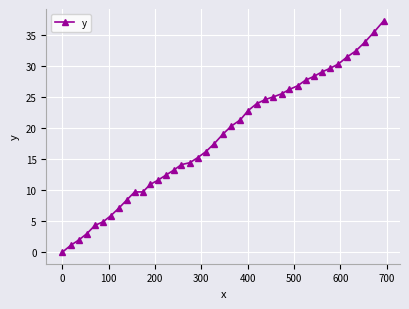

What is the value of the 30th point from the left?

26.8